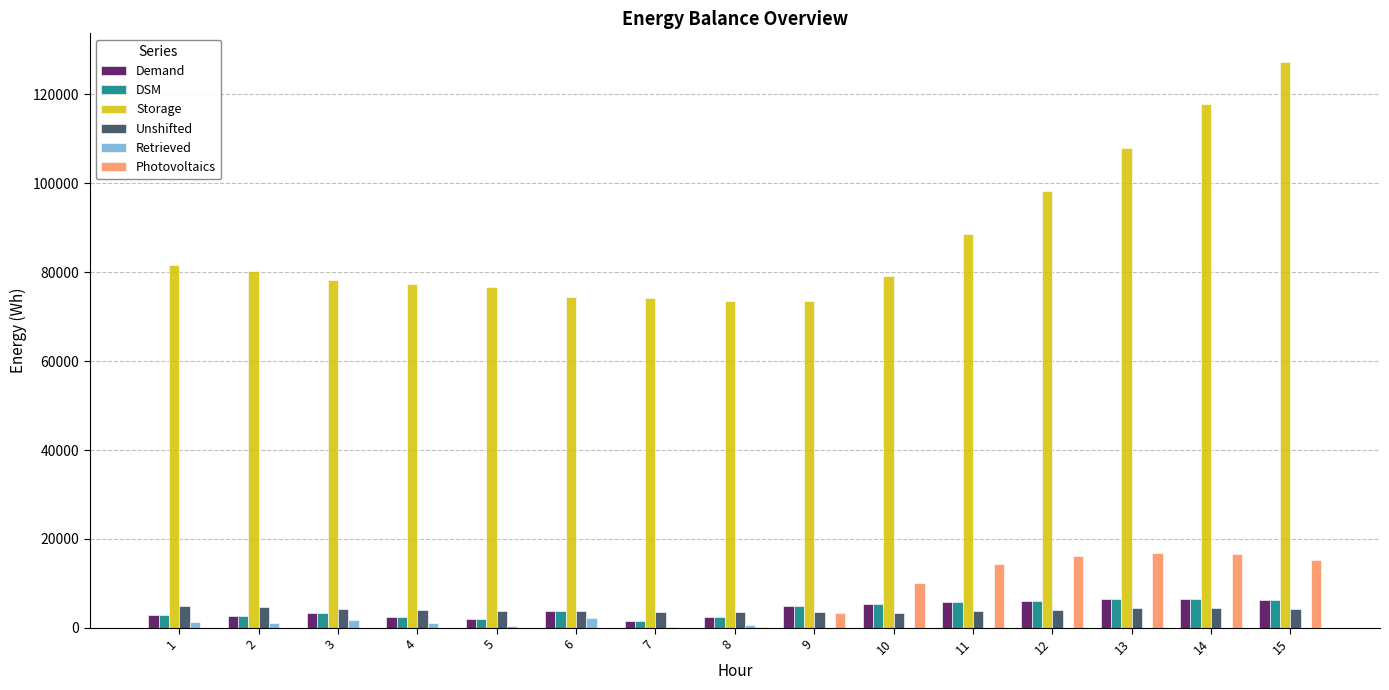

Is the value of Demand at 10 greater than the value of Retrieved at 15?

Yes